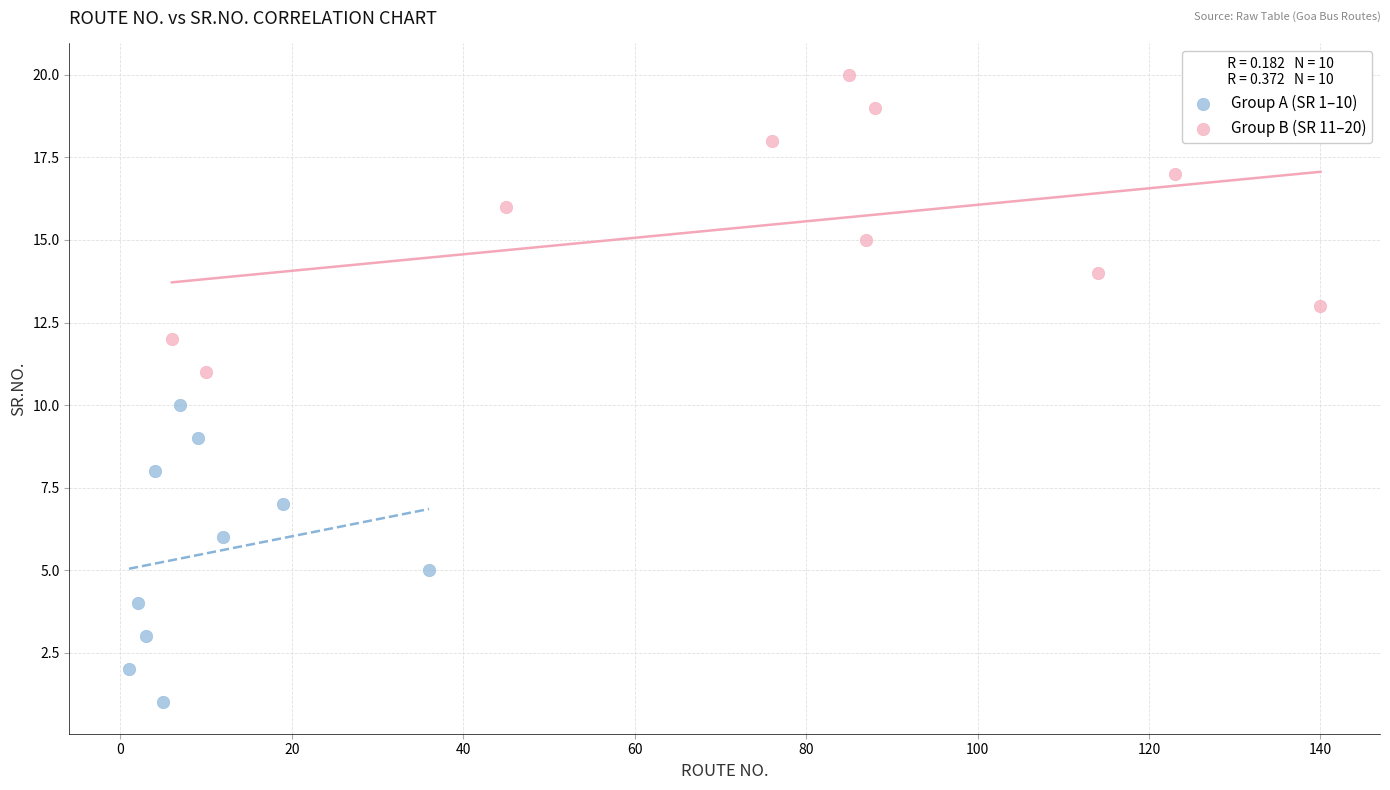

Which series contains the lowest Y value?

Group A (SR 1–10)